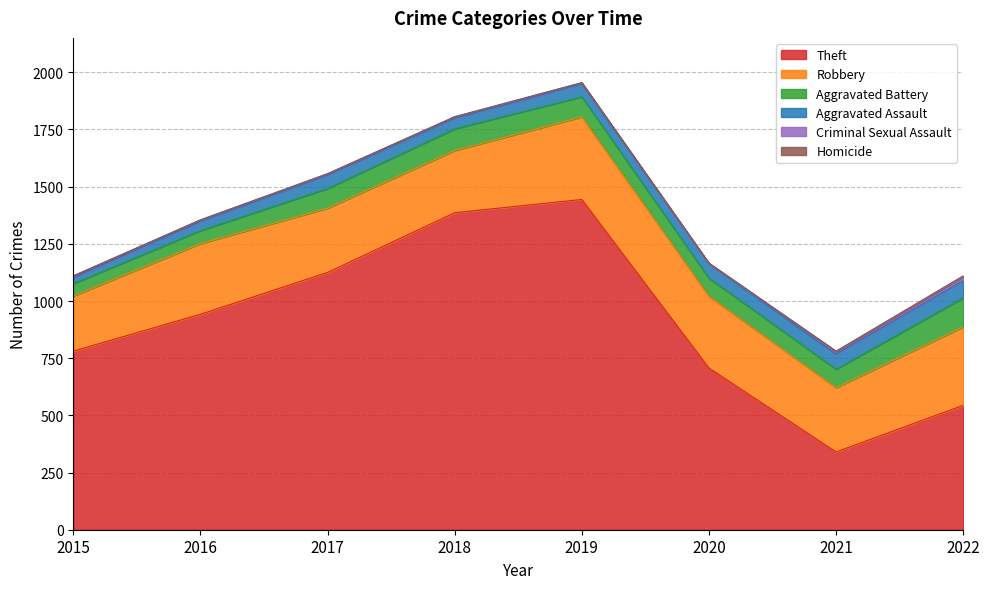

Rank the series at 2015 from lowest to highest value.

Homicide, Criminal Sexual Assault, Aggravated Assault, Aggravated Battery, Robbery, Theft